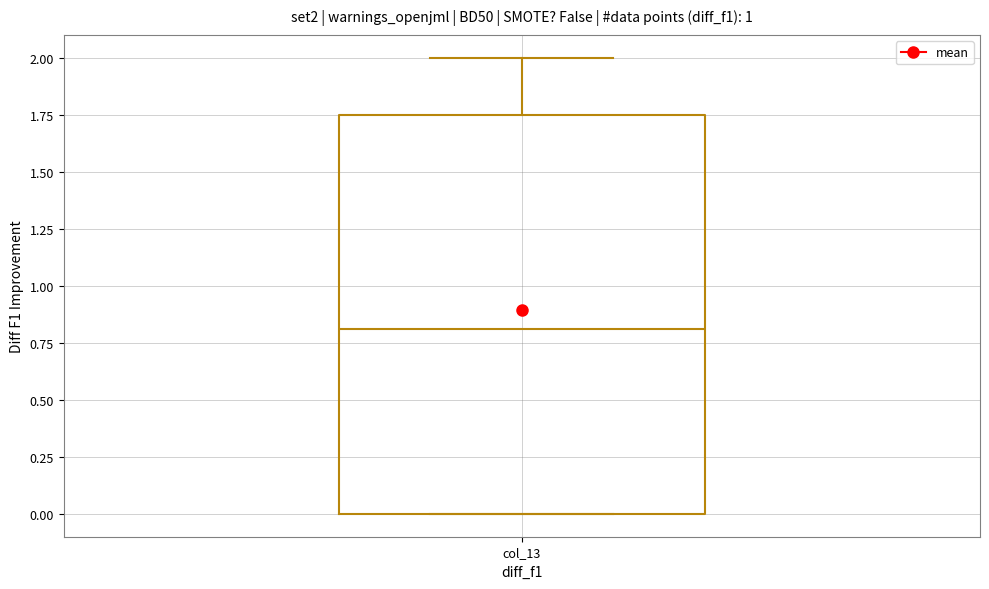

Read this box plot against the y-axis: the position of the median line, the range covered by the box, and the ends of both whiskers. The values are not printed on the chart, so give them approximately, as read against the axis.

median 0.80, box 0.00 to 1.75, whiskers 0.00 to 2.00